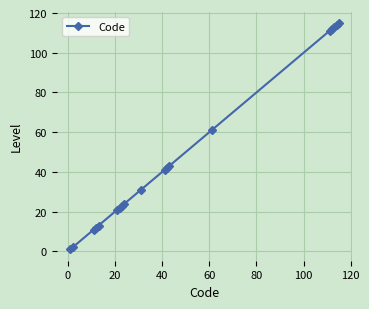

What is the difference between the second highest and second lowest values?

112